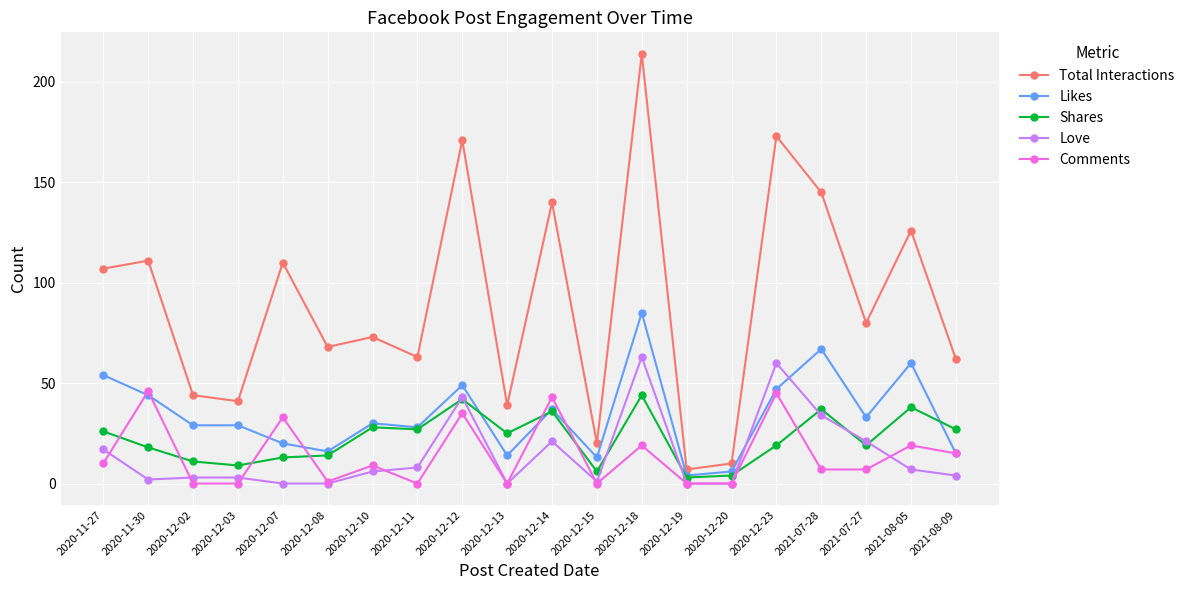

What is the maximum value shown in the chart?

214